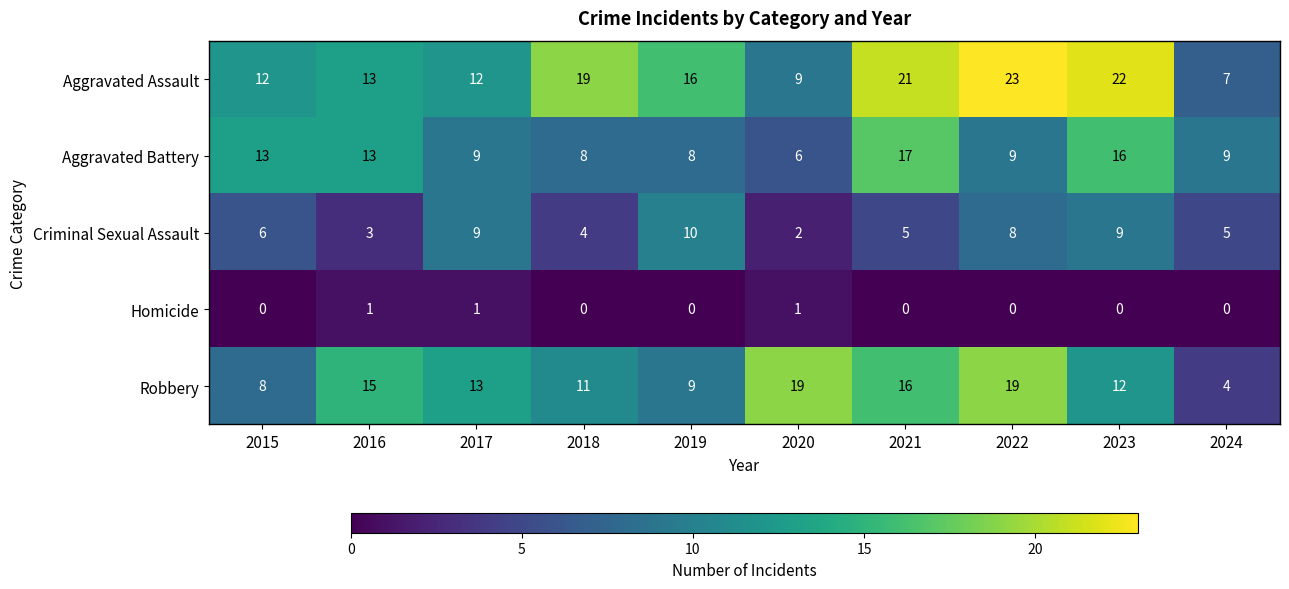

What is the average value of the Aggravated Assault series?

15